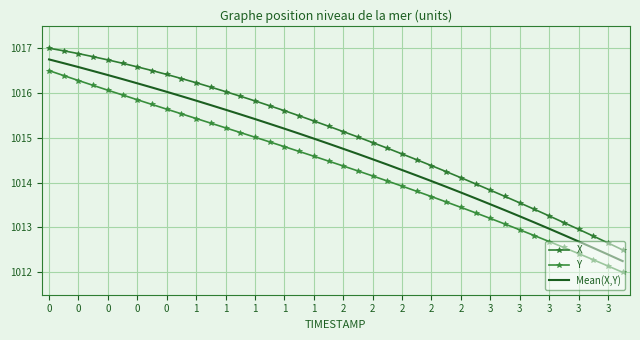

How many series are shown in this chart?

3